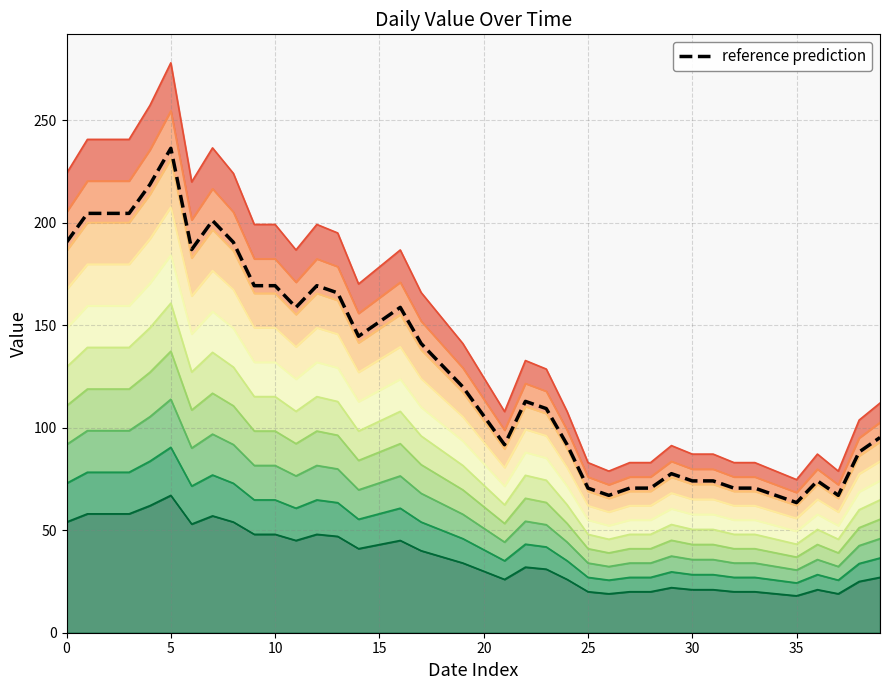

Is it true that the value at 29 is 77.6?

True